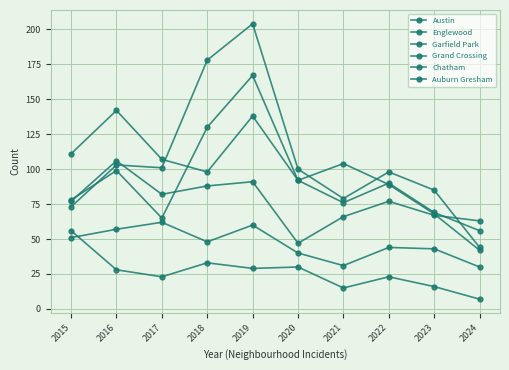

The Englewood series shows 80 at 2016. True or false?

False